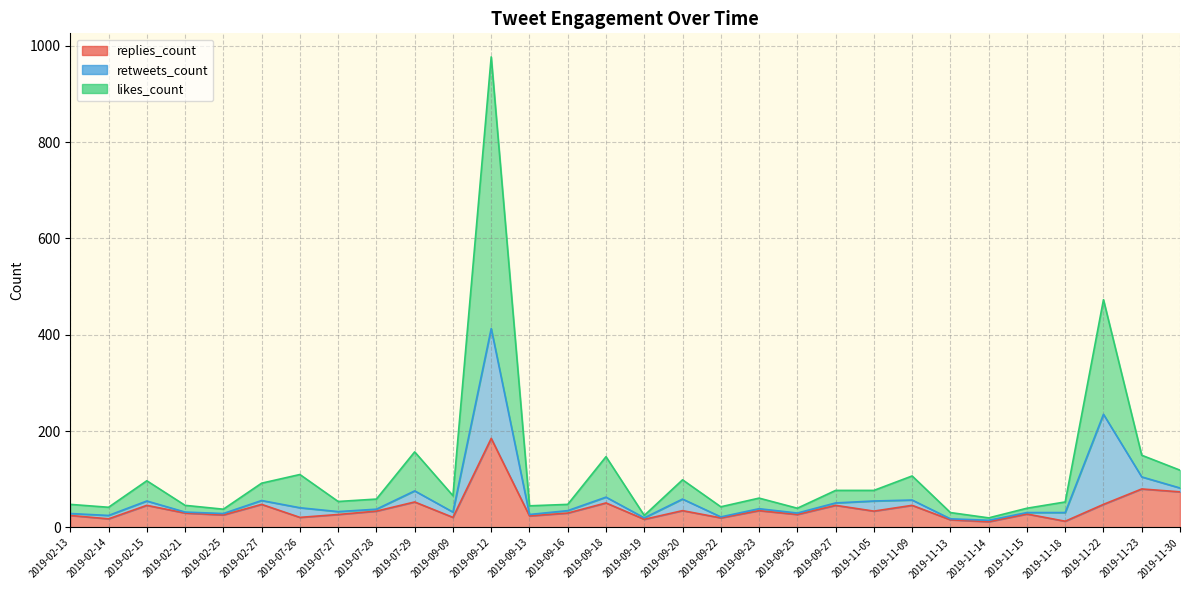

Which series has the largest range (max minus min)?

likes_count